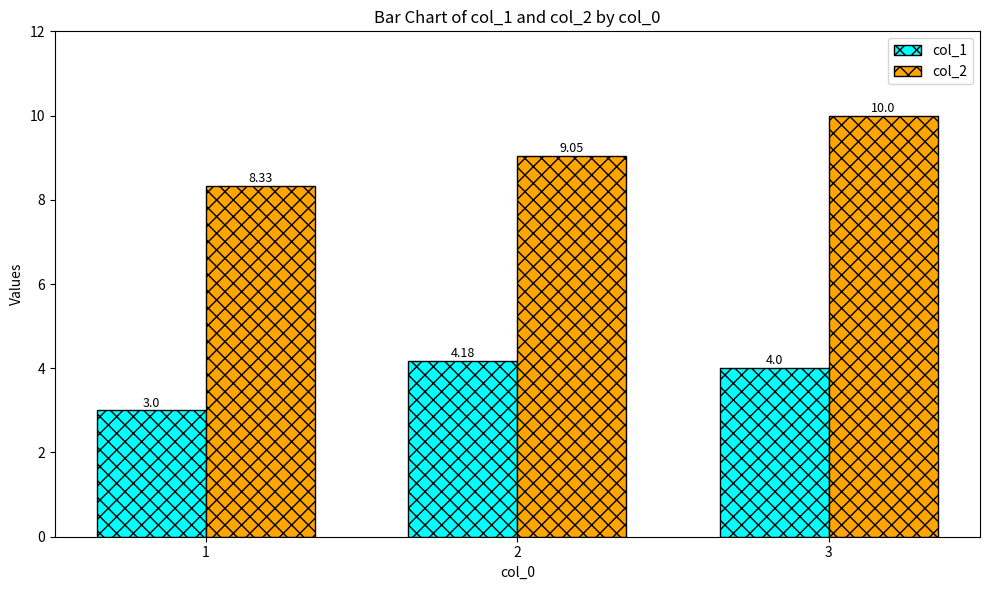

At which label is col_2 closest to 9?

2